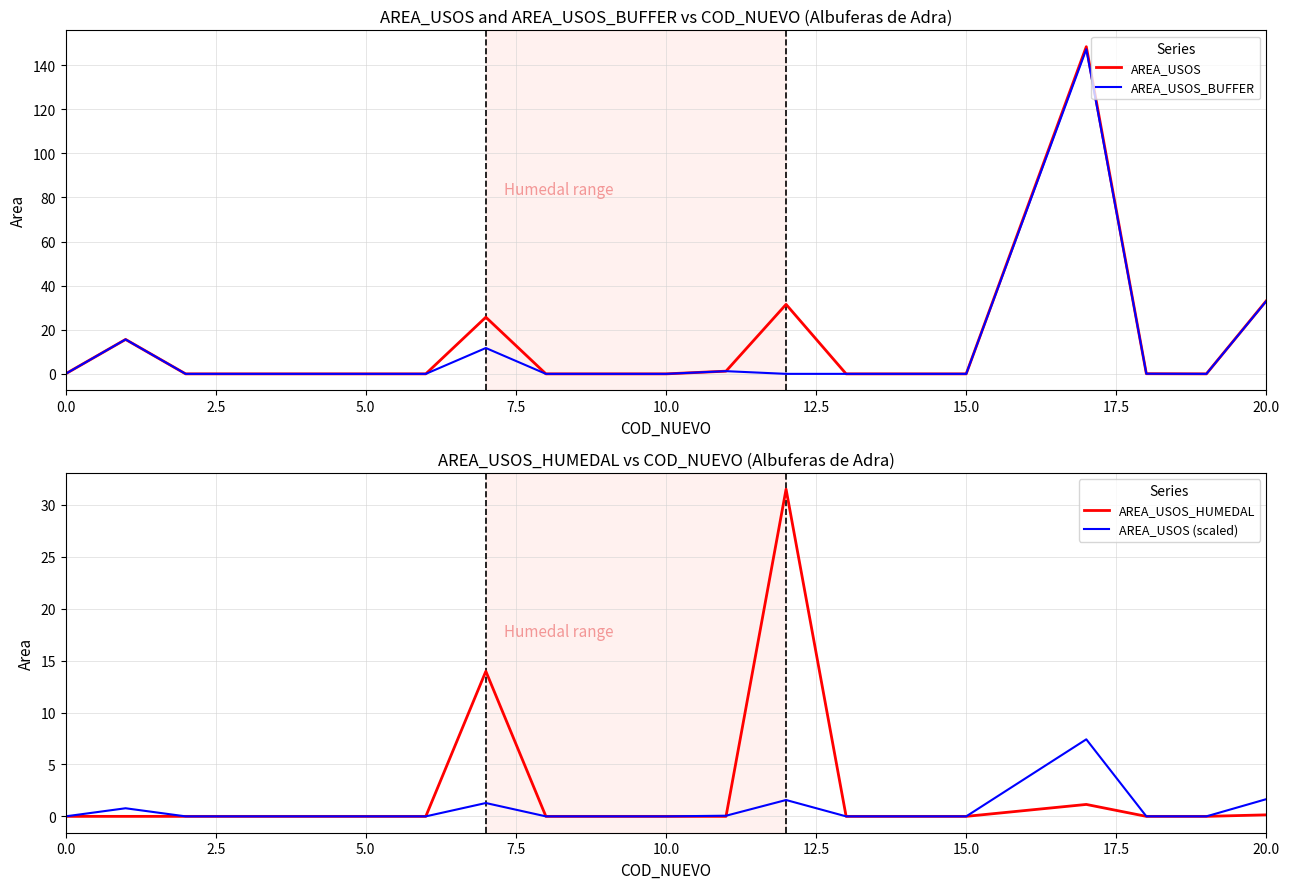

Is it true that AREA_USOS_BUFFER equals -83.8 at 10.0?

False